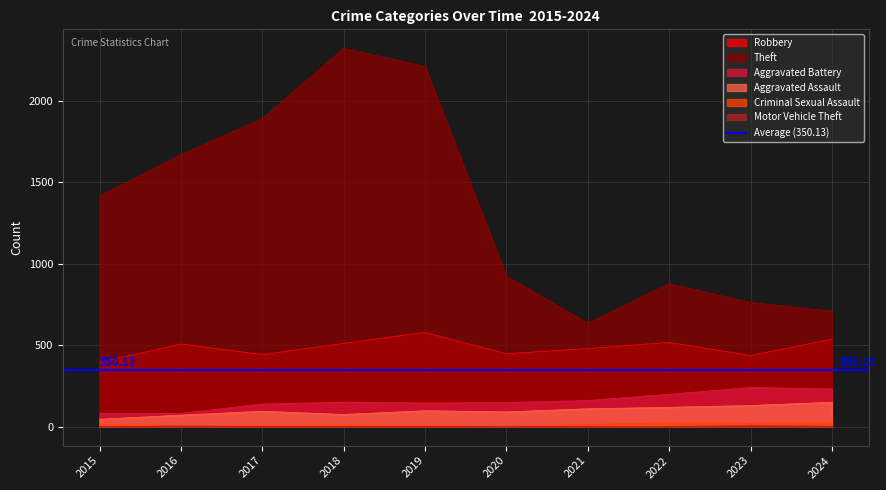

How many lines are shown in the chart?

6